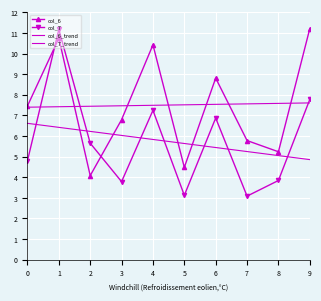

Is the value of col_6 at 6 greater than the value of col_7 at 8?

Yes